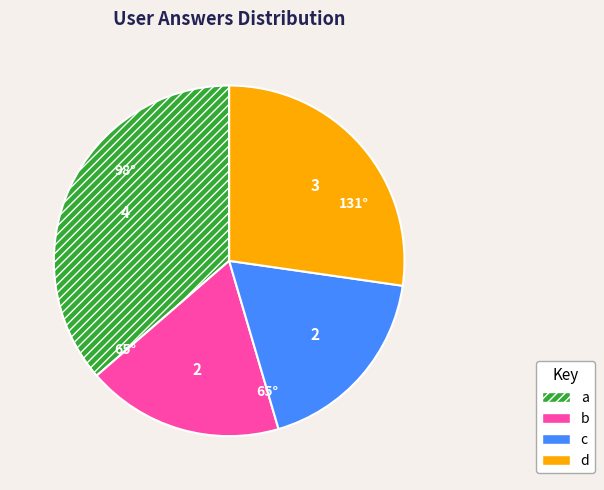

How many segments does this pie chart have?

4